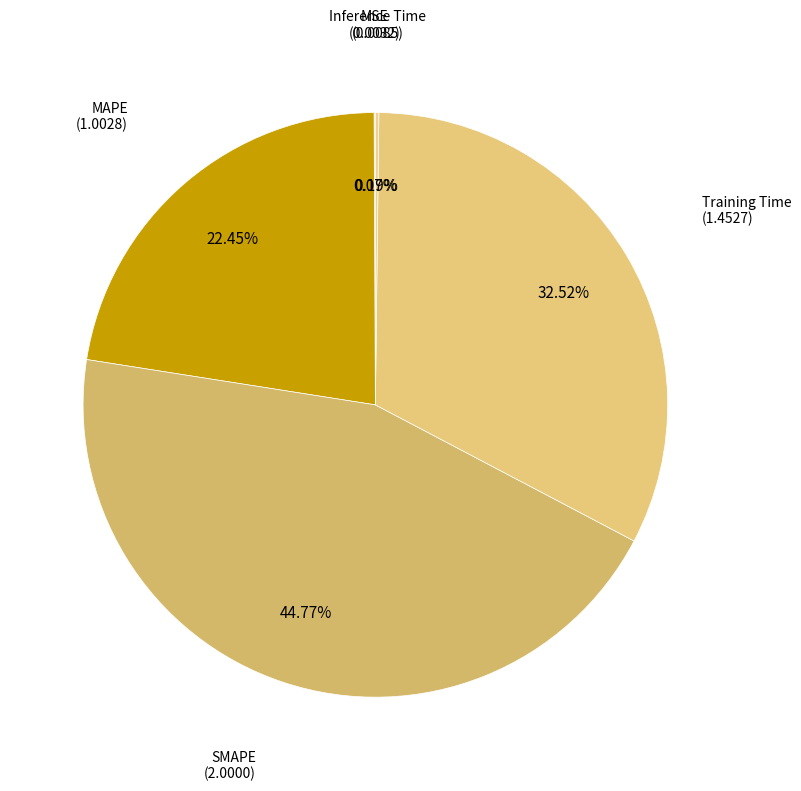

How many slices are in this pie chart?

5